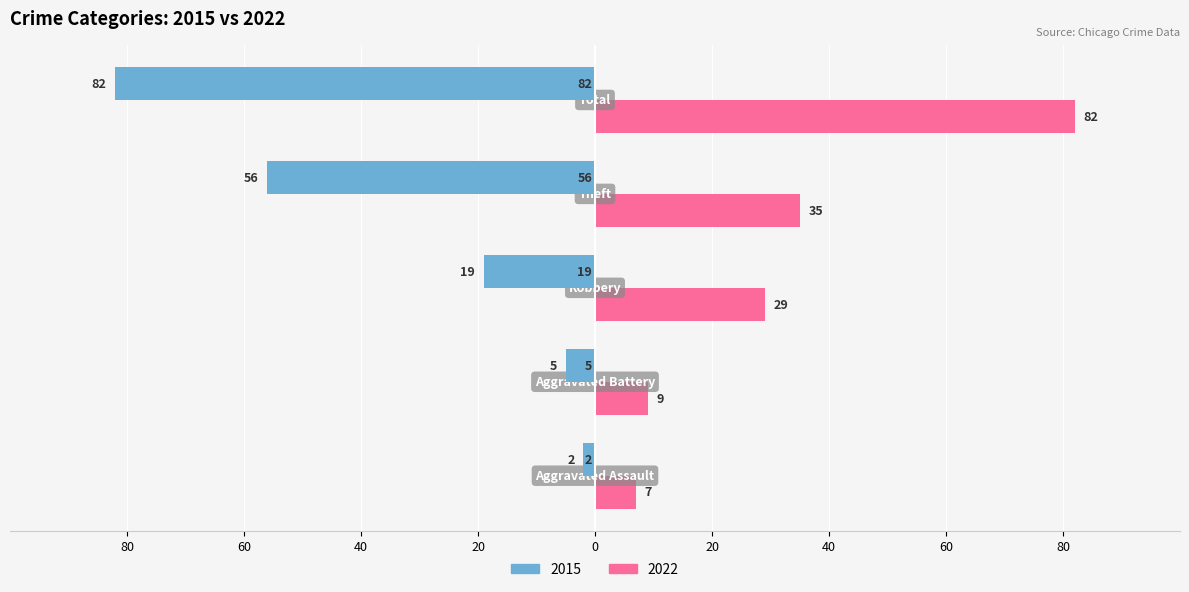

What is the value of the 2015 bar at the 2nd from the left?

5